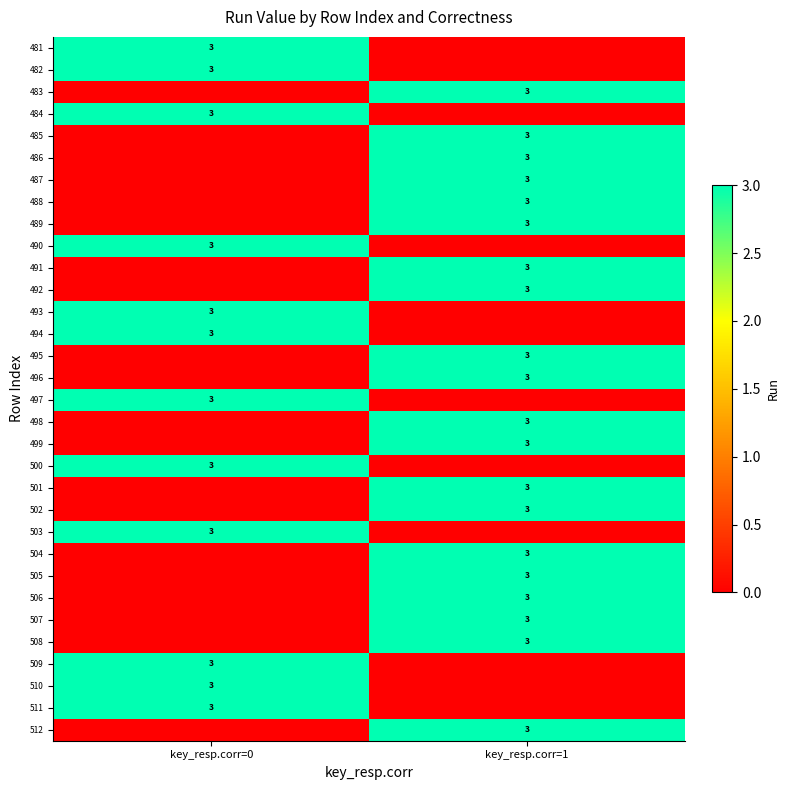

The value of 492 at key_resp.corr=1 is 3. True or false?

True